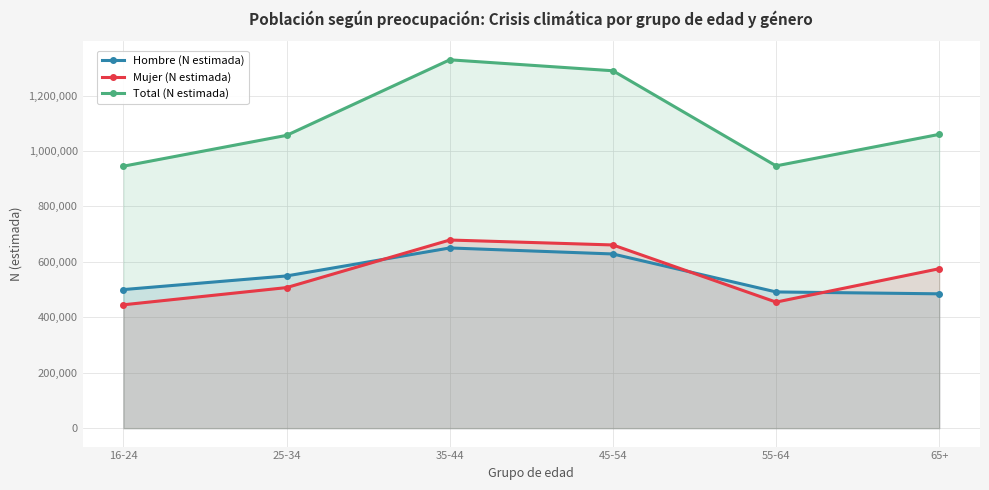

True or false: Total (N estimada) has a value of 482982 at 16-24.

False